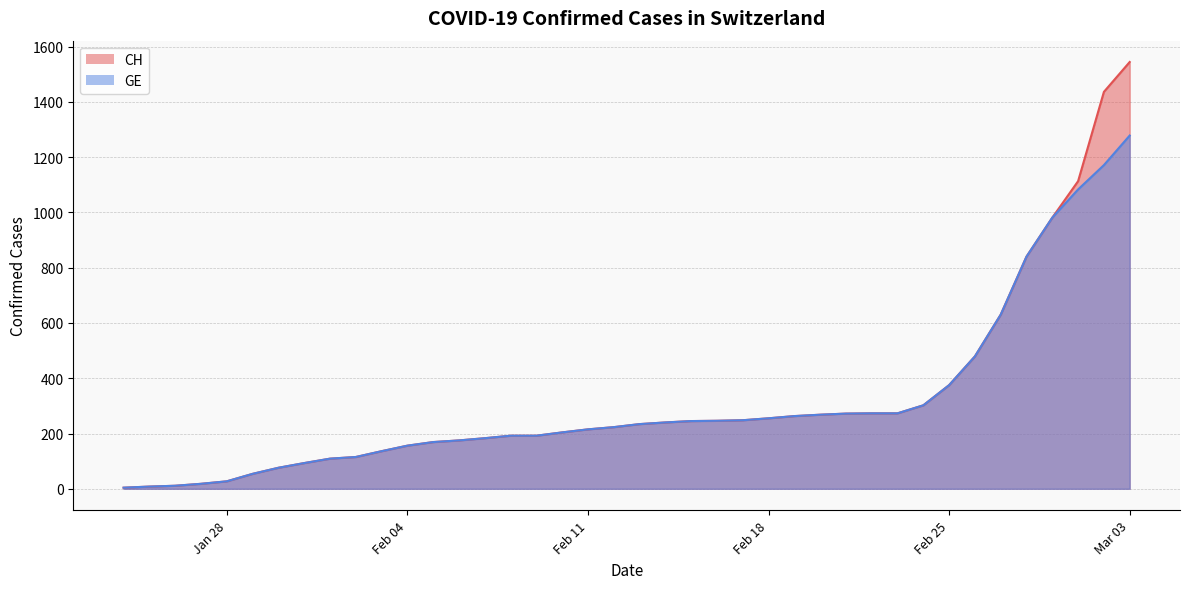

Does the chart have visible grid lines?

Yes